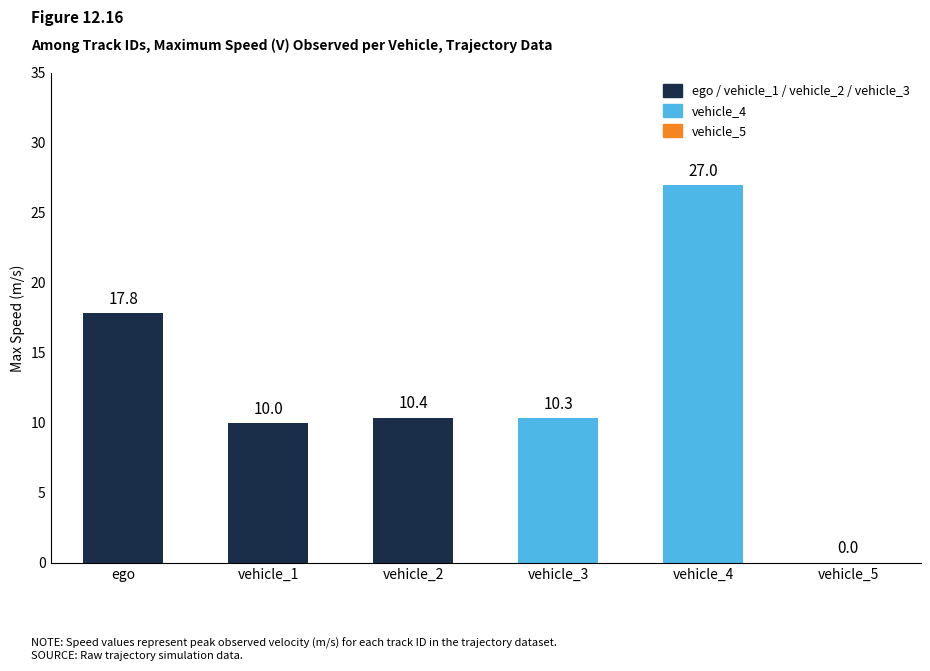

True or false: the data shows -12.6 at vehicle_5.

False